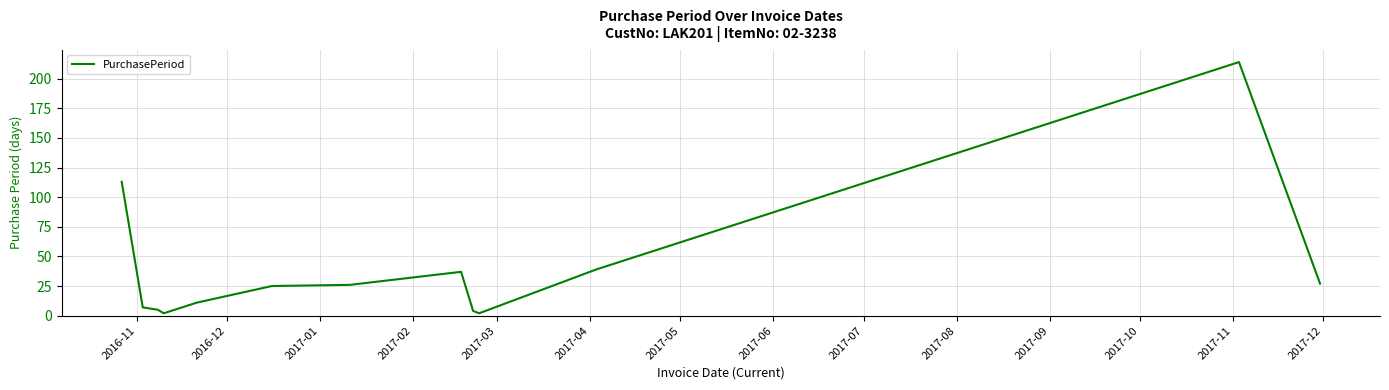

Does the chart display data point markers on the line(s)?

No